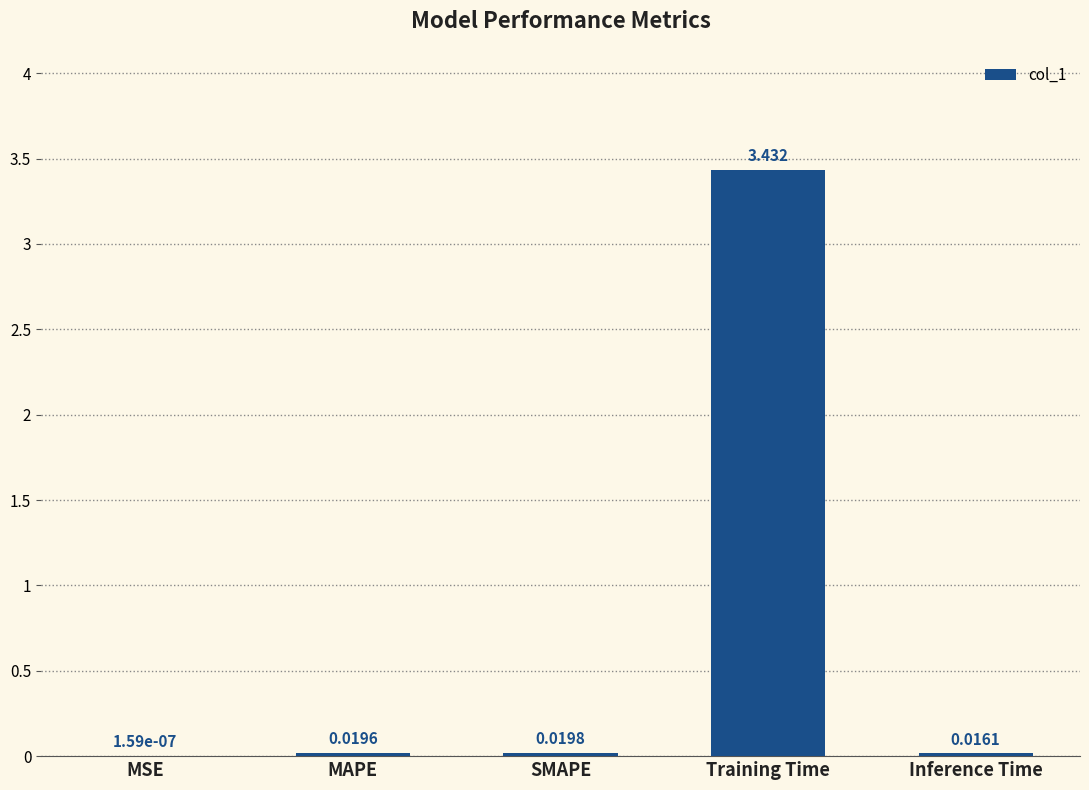

Which has a higher value, MAPE or SMAPE?

SMAPE